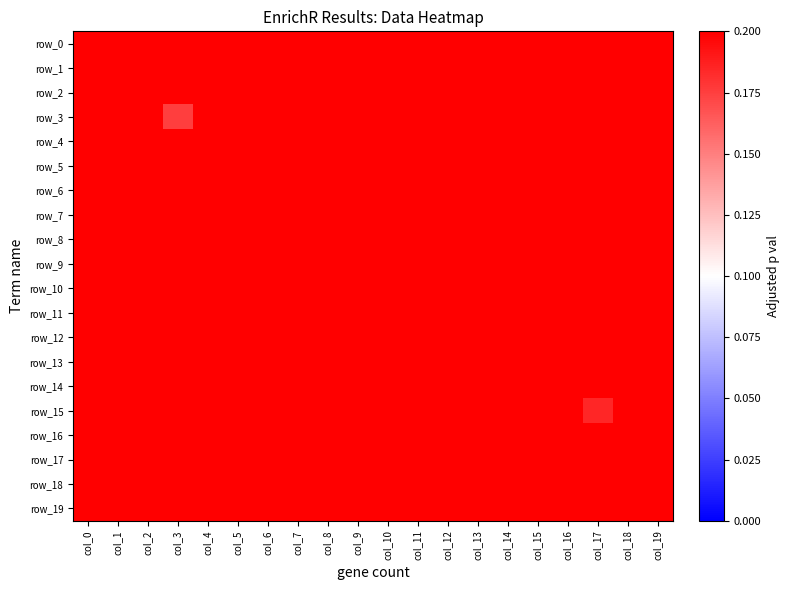

Reading left to right, what are all the values shown in this chart?

row_0: 0.8	0.8	0.4	0.3	0.6	0.6	0.6	0.4	0.5	0.5	0.3	0.5	0.6	0.4	0.5	0.9	0.5	0.4	0.4	0.5
row_1: 0.5	0.6	0.5	0.5	0.6	0.4	0.5	0.5	0.5	0.7	0.5	0.5	0.4	0.6	0.5	0.5	0.5	0.6	0.4	0.4
row_2: 0.6	0.5	0.5	0.5	0.5	0.5	0.5	0.5	0.5	0.5	0.5	0.6	0.5	0.6	0.5	0.5	0.6	0.4	0.4	0.4
row_3: 0.6	0.5	0.4	0.2	0.7	0.4	0.5	0.5	0.5	0.5	0.6	0.6	0.7	0.3	0.5	0.6	0.5	0.6	0.5	0.4
row_4: 0.4	0.6	0.4	0.5	0.6	0.4	0.6	0.5	0.5	0.5	0.5	0.5	0.6	0.5	0.5	0.6	0.6	0.5	0.4	0.4
row_5: 0.6	0.4	0.6	0.4	0.5	0.5	0.6	0.5	0.6	0.7	0.5	0.5	0.6	0.5	0.5	0.6	0.6	0.5	0.5	0.4
row_6: 0.5	0.5	0.5	0.5	0.5	0.5	0.6	0.5	0.5	0.6	0.4	0.6	0.5	0.4	0.4	0.5	0.5	0.5	0.7	0.5
row_7: 0.8	0.3	0.8	0.2	0.2	0.7	0.7	0.6	0.6	0.8	0.5	0.7	0.6	0.3	0.3	0.5	0.7	0.4	0.2	0.6
row_8: 0.7	0.4	0.6	0.3	0.4	0.5	0.5	0.6	0.5	0.6	0.4	0.5	0.6	0.5	0.6	0.5	0.6	0.5	0.5	0.4
row_9: 0.6	0.6	0.5	0.5	0.6	0.5	0.5	0.5	0.4	0.6	0.4	0.5	0.6	0.4	0.6	0.5	0.5	0.5	0.5	0.5
row_10: 0.2	0.3	1.0	0.3	0.3	0.3	0.6	0.3	0.6	0.5	0.4	0.9	0.8	0.5	0.5	0.5	0.7	0.9	0.6	0.3
row_11: 0.4	0.3	0.5	0.4	0.6	0.7	0.4	0.4	0.5	0.4	0.3	0.5	0.6	0.3	0.3	0.4	0.6	0.8	0.5	0.6
row_12: 0.5	0.5	0.5	0.6	0.5	0.5	0.5	0.5	0.5	0.5	0.5	0.5	0.6	0.5	0.3	0.5	0.5	0.6	0.5	0.5
row_13: 0.5	0.4	0.5	0.5	0.6	0.8	0.4	0.5	0.5	0.5	0.4	0.4	0.5	0.3	0.4	0.4	0.5	0.6	0.7	0.5
row_14: 0.4	0.3	0.6	0.3	0.4	0.3	0.6	0.5	0.5	0.4	0.6	0.9	0.7	0.5	0.5	0.4	0.6	1.0	0.5	0.4
row_15: 0.4	0.6	0.5	0.3	0.5	0.4	0.5	0.4	0.4	0.5	0.7	0.6	0.3	0.3	0.4	0.3	0.5	0.2	0.4	0.5
row_16: 0.4	0.7	0.5	0.5	0.5	0.5	0.6	0.2	0.5	0.5	0.7	0.6	0.4	0.3	0.6	0.3	0.6	0.2	0.4	0.5
row_17: 0.5	0.5	0.6	0.5	0.6	0.4	0.5	0.5	0.5	0.4	0.4	0.8	0.5	0.2	0.4	0.5	0.5	0.4	0.4	0.6
row_18: 0.5	0.5	0.4	0.4	0.7	0.4	0.5	0.5	0.5	0.5	0.6	0.5	0.5	0.3	0.5	0.5	0.4	0.3	0.8	0.5
row_19: 0.4	0.4	0.6	0.7	0.6	0.4	0.5	0.6	0.5	0.4	0.5	0.7	0.6	0.2	0.4	0.5	0.4	0.5	0.5	0.5